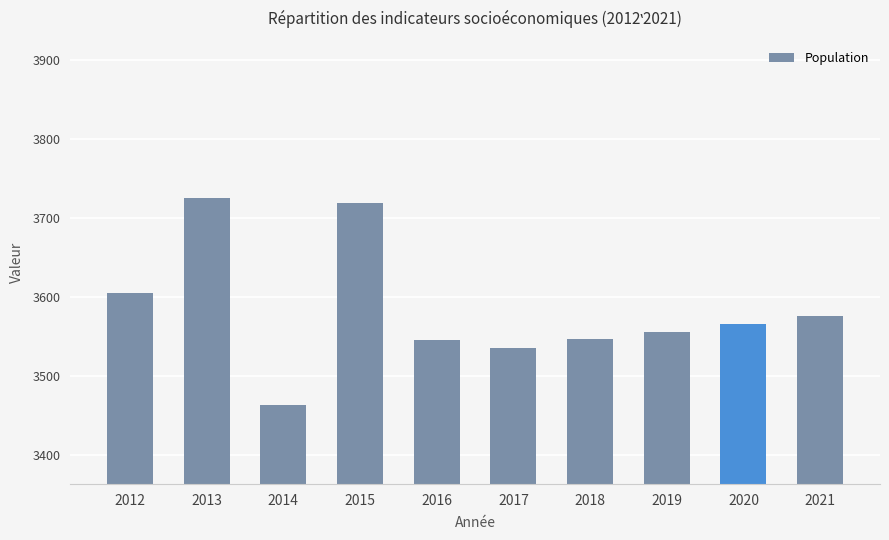

What value does the data have at 2021?

3576